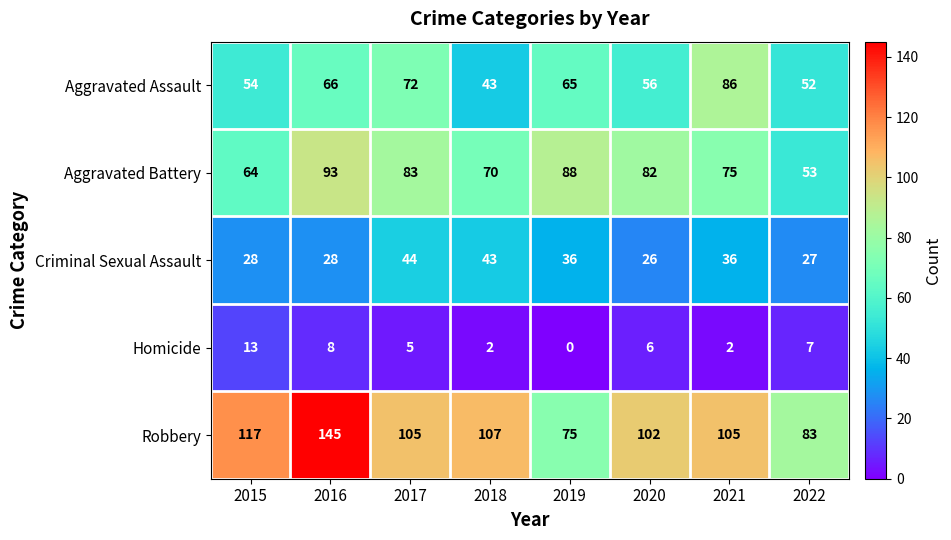

What is the sum of all Aggravated Battery values?

608